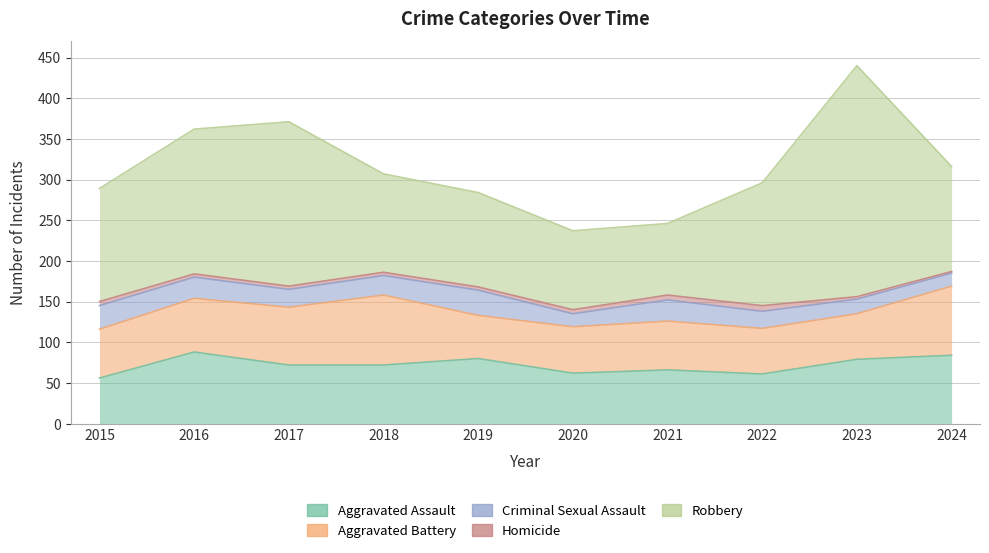

How many data points does each series have?

10